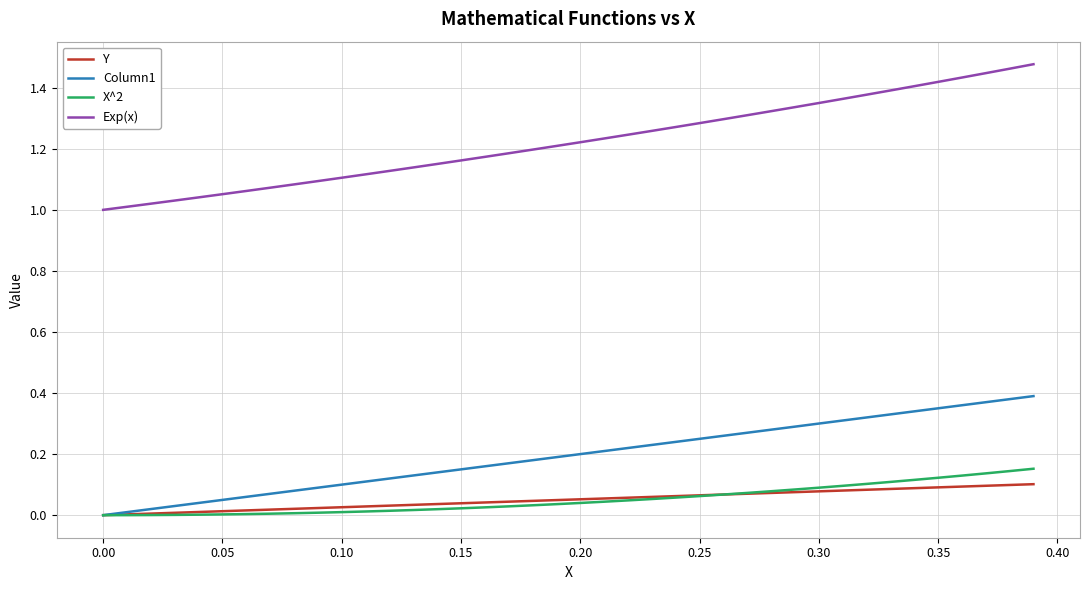

Which series has the widest spread of values?

Exp(x)